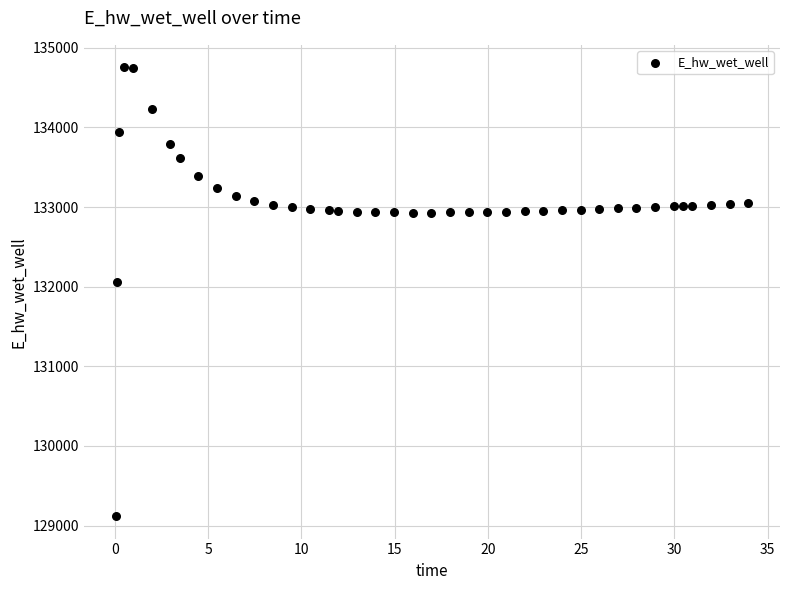

What Y value in the scatter plot is closest to 131936?

132059.7